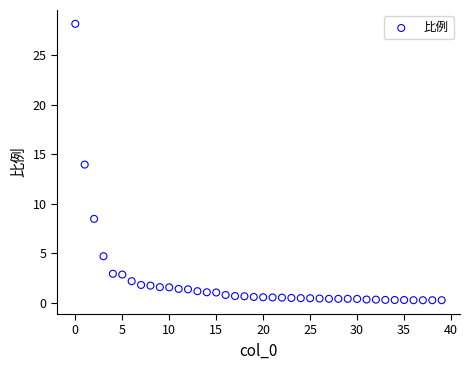

What is the range of Y values (max minus min)?

27.9